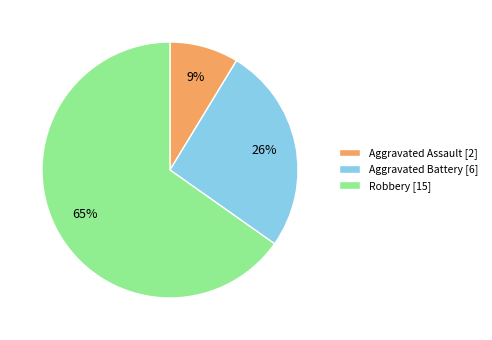

Which has a higher value, Aggravated Assault or Robbery?

Robbery